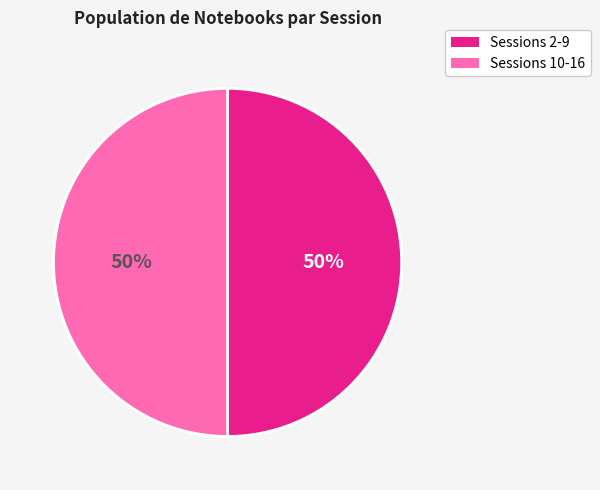

How many segments does this pie chart have?

2